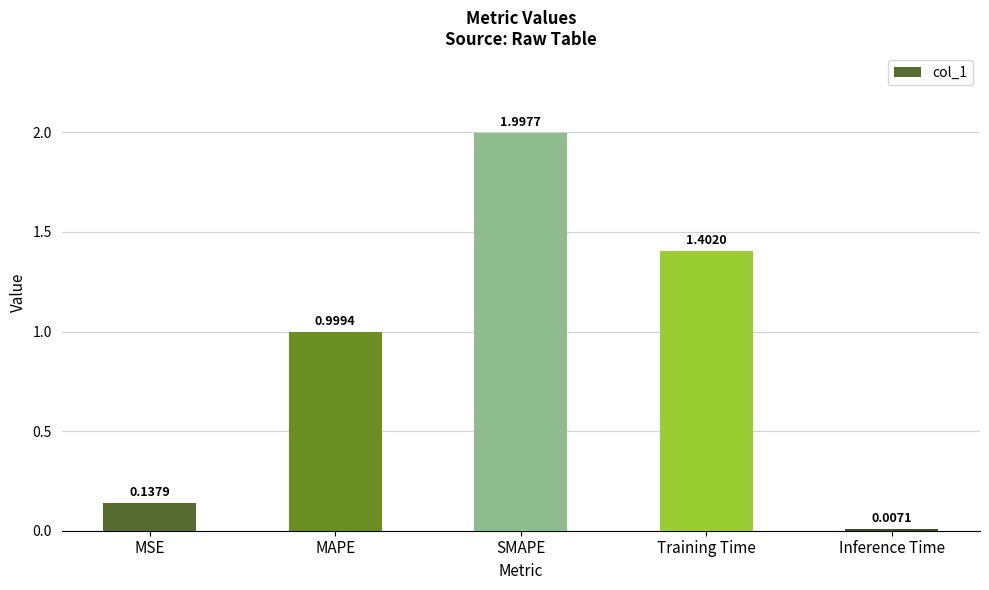

What is the sum of the values at MSE and Training Time?

1.5